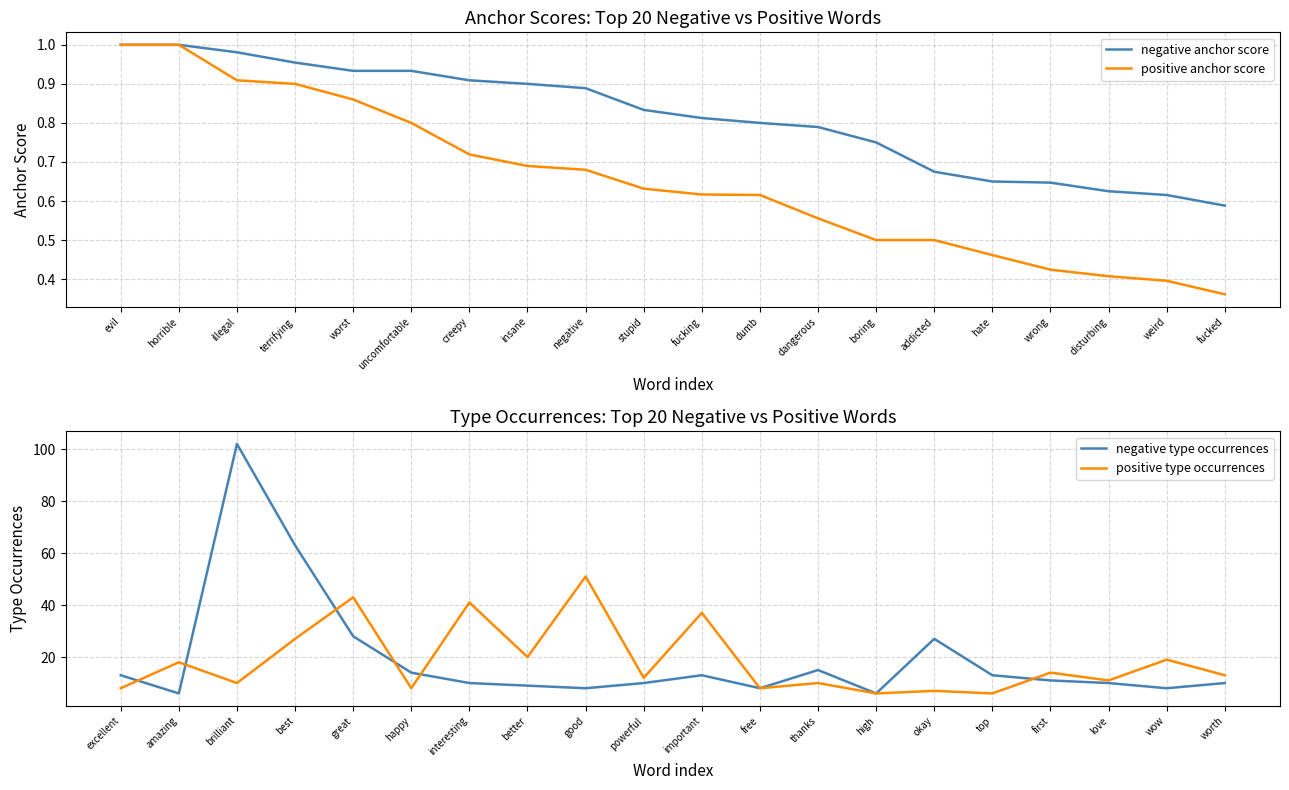

The value of negative anchor score at wrong is 0.4. True or false?

False